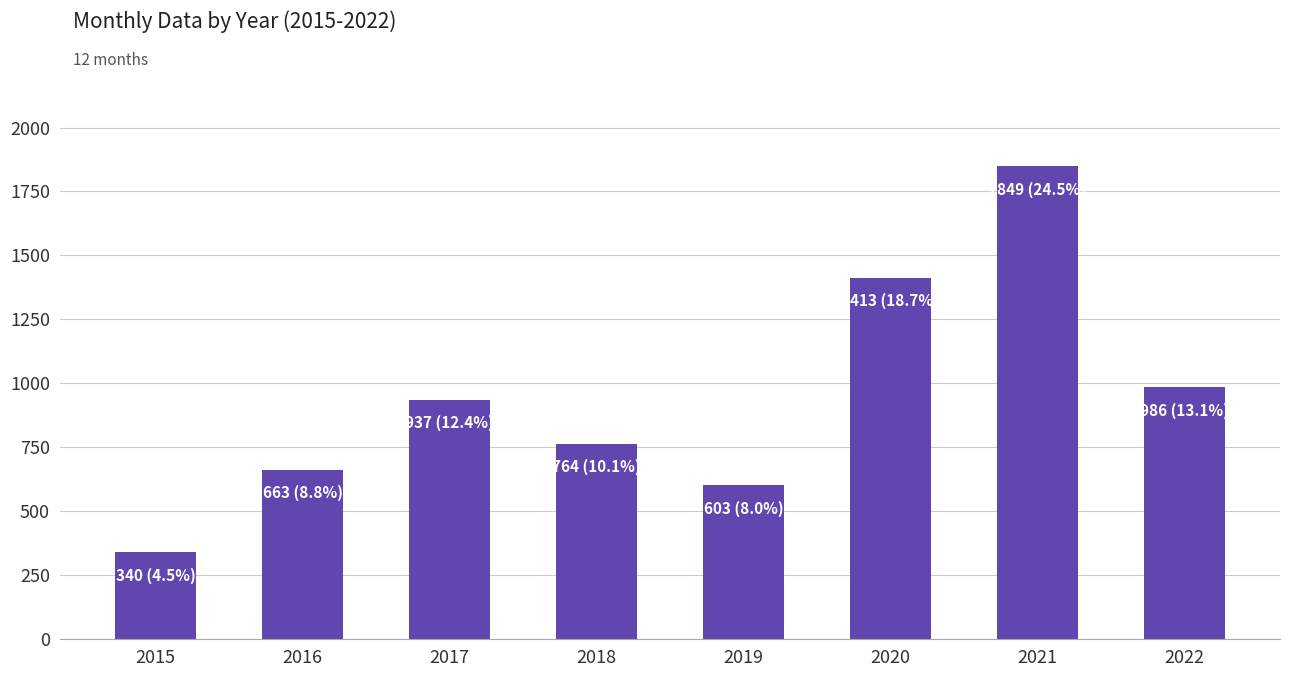

Reading left to right, extract all data points from this chart.

2015=340	2016=663	2017=937	2018=764	2019=603	2020=1413	2021=1849	2022=986